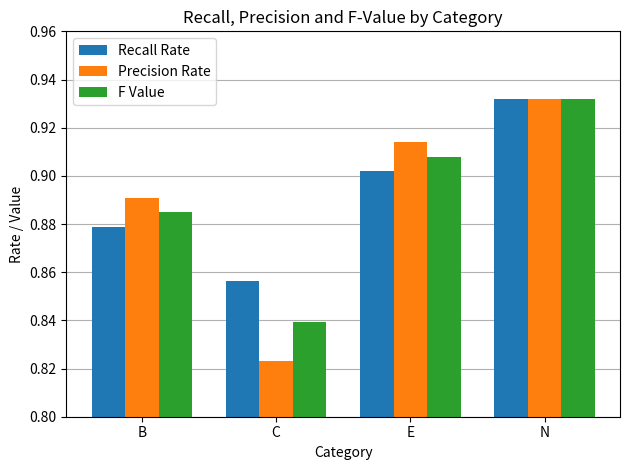

Rank the series at C from highest to lowest value.

Recall Rate, F Value, Precision Rate